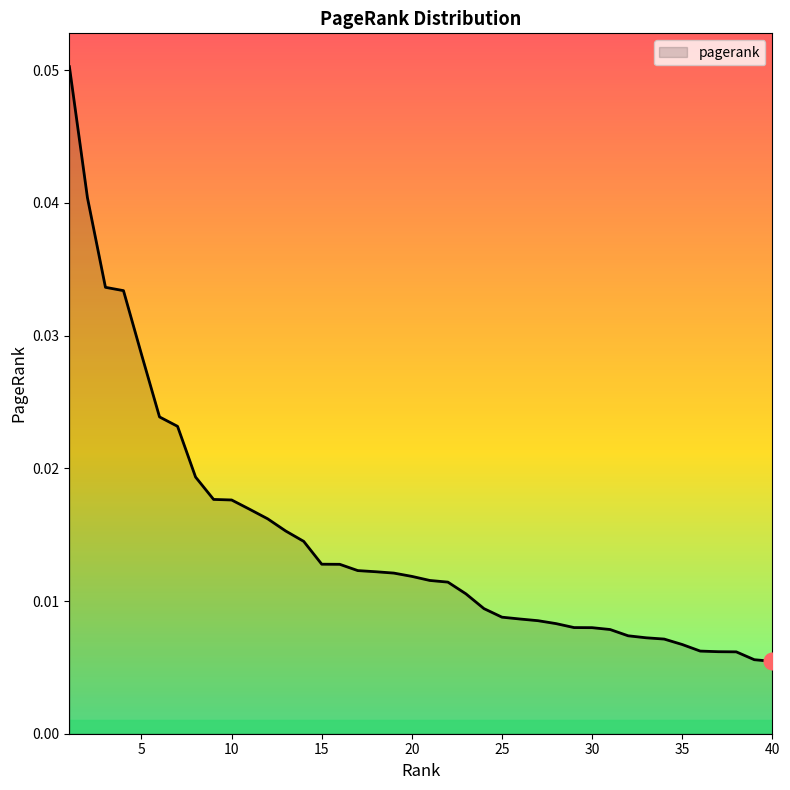

List the labels in order of value, smallest first.

40, 39, 38, 37, 36, 35, 34, 33, 32, 31, 30, 29, 28, 27, 26, 25, 24, 23, 22, 21, 20, 19, 18, 17, 16, 15, 14, 13, 12, 11, 10, 9, 8, 7, 6, 5, 4, 3, 2, 1